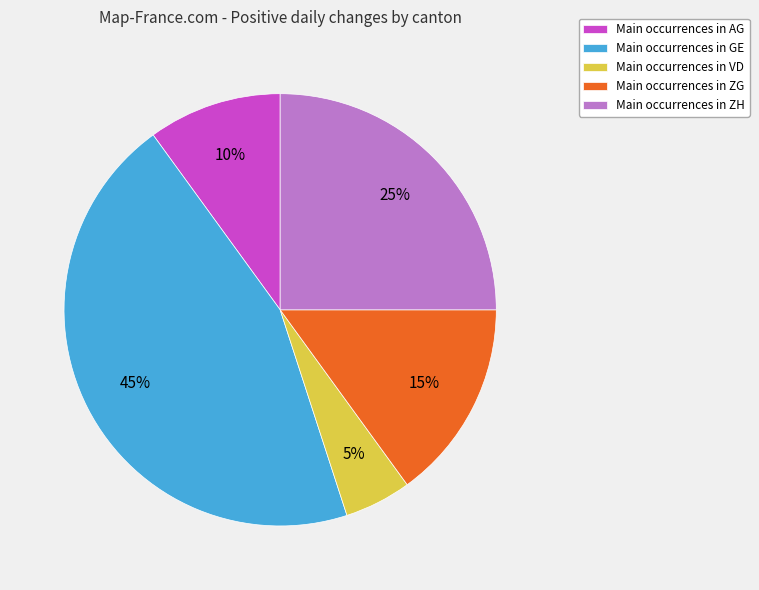

True or false: Main occurrences in ZH accounts for 39% of the total.

False